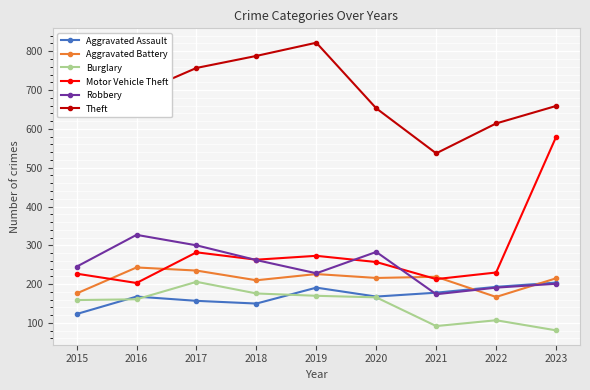

Which series has the widest spread of values?

Motor Vehicle Theft